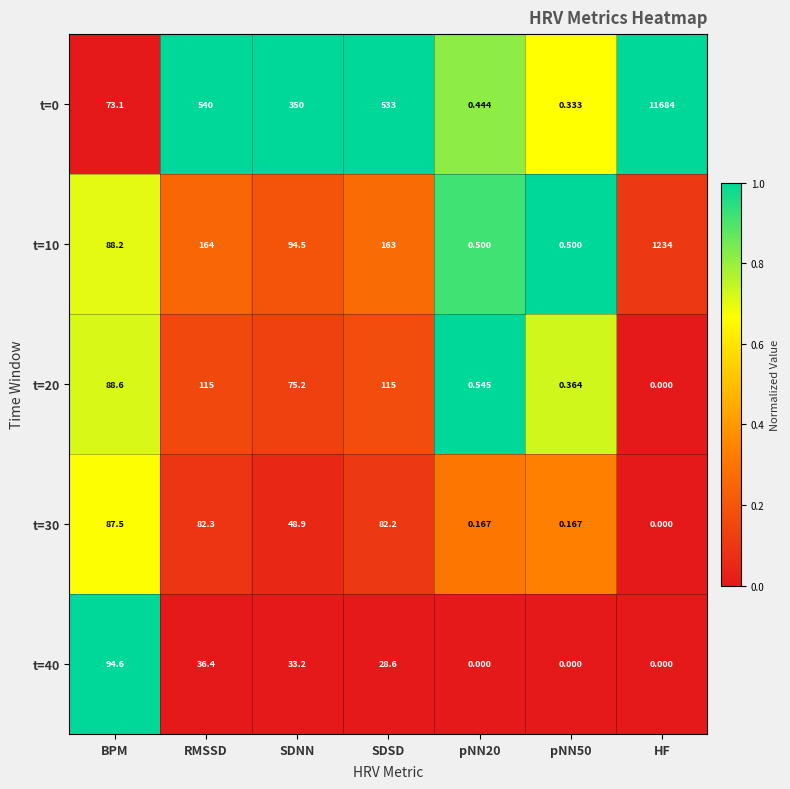

Which category has the highest value across all series?

HF